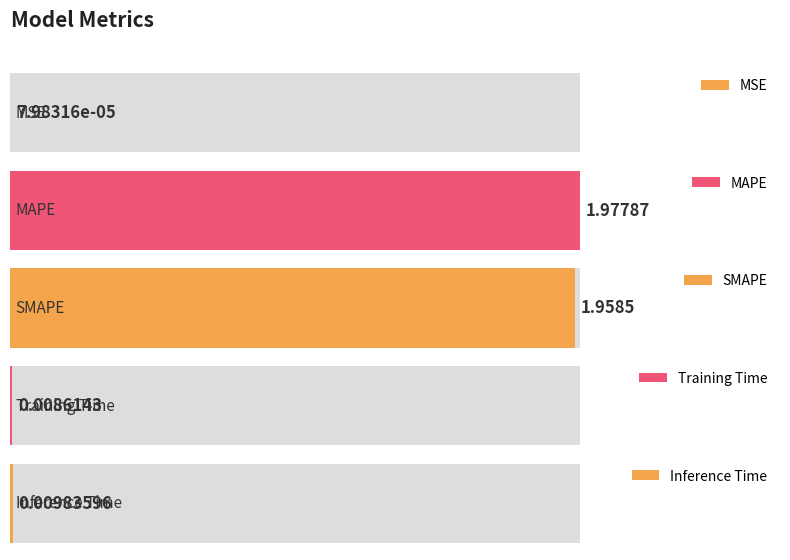

Which has a higher value, Inference Time or MAPE?

MAPE